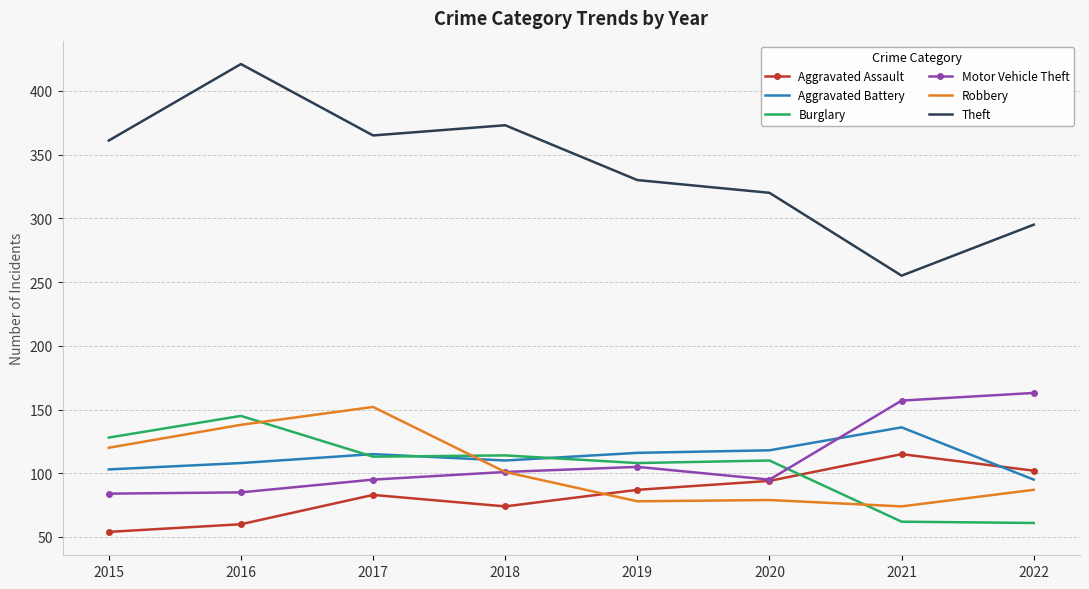

What are all the series names shown in the legend?

Aggravated Assault, Aggravated Battery, Burglary, Motor Vehicle Theft, Robbery, Theft